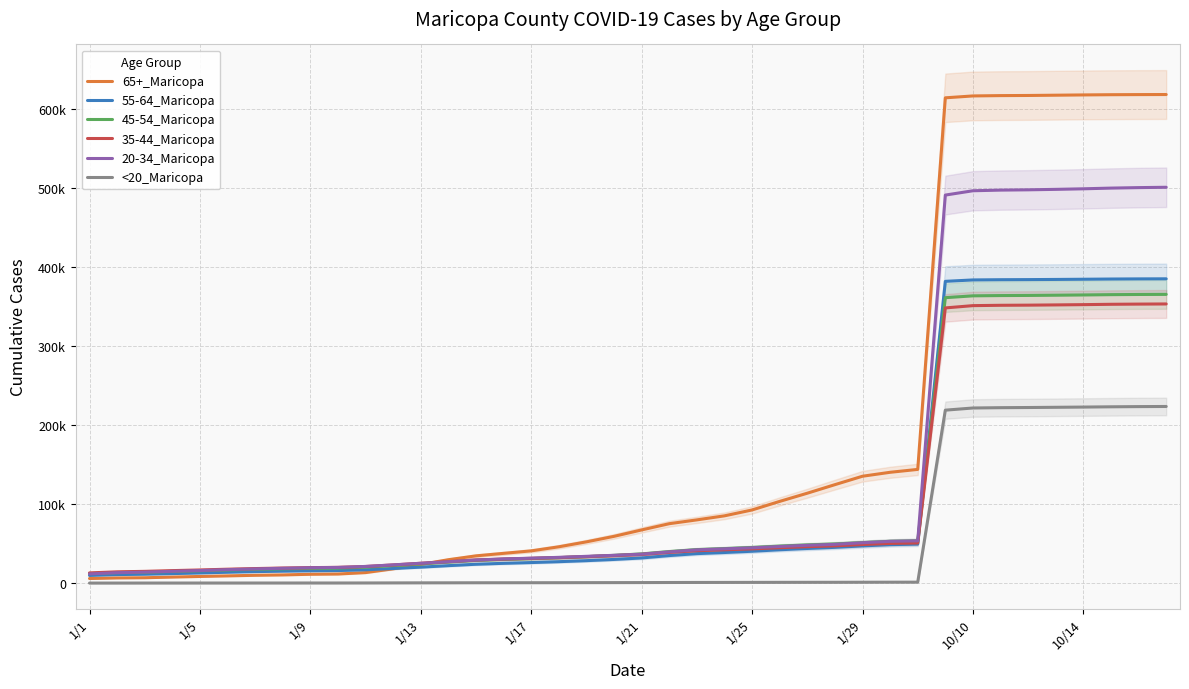

What is the difference between the maximum and minimum values in the 55-64_Maricopa series?

375474